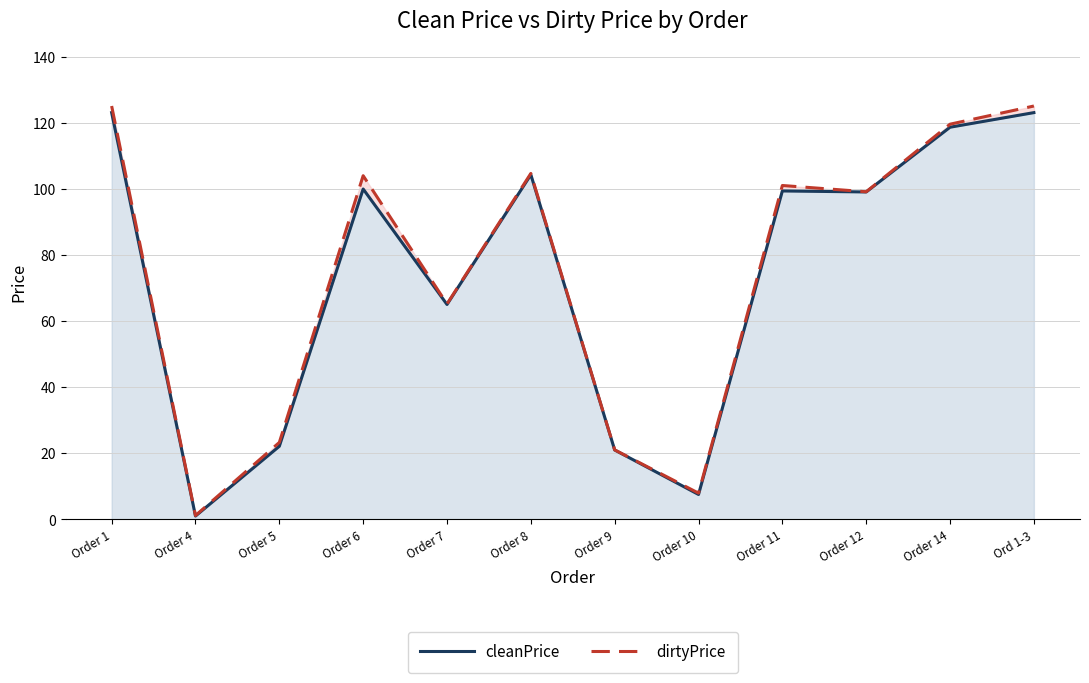

Is it true that dirtyPrice equals 104.0 at Order 6?

True